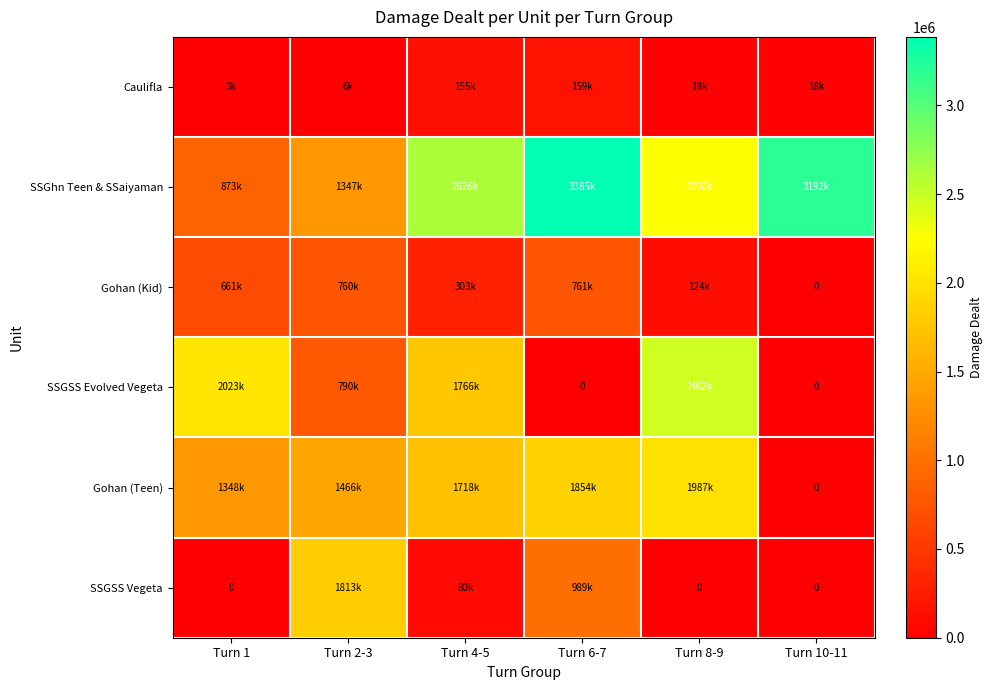

Between Turn 4-5 and Turn 2-3, which is larger?

Turn 4-5